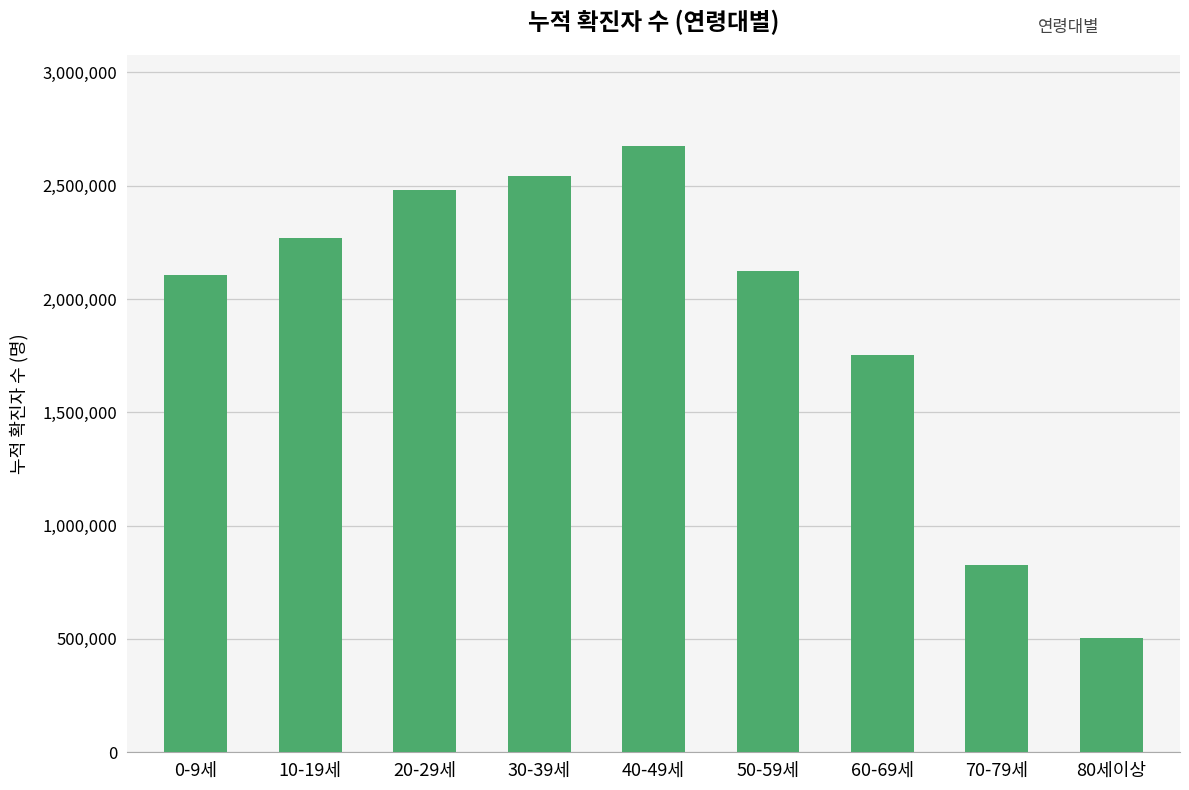

What is the label of the 3rd bar from the left?

20-29세